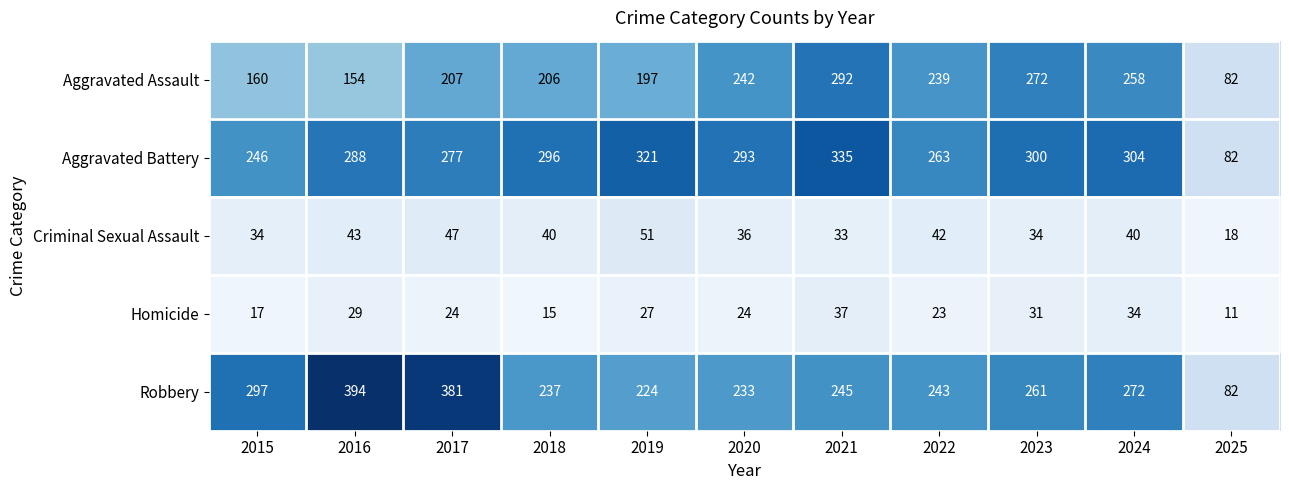

Count the number of data series in this chart.

5